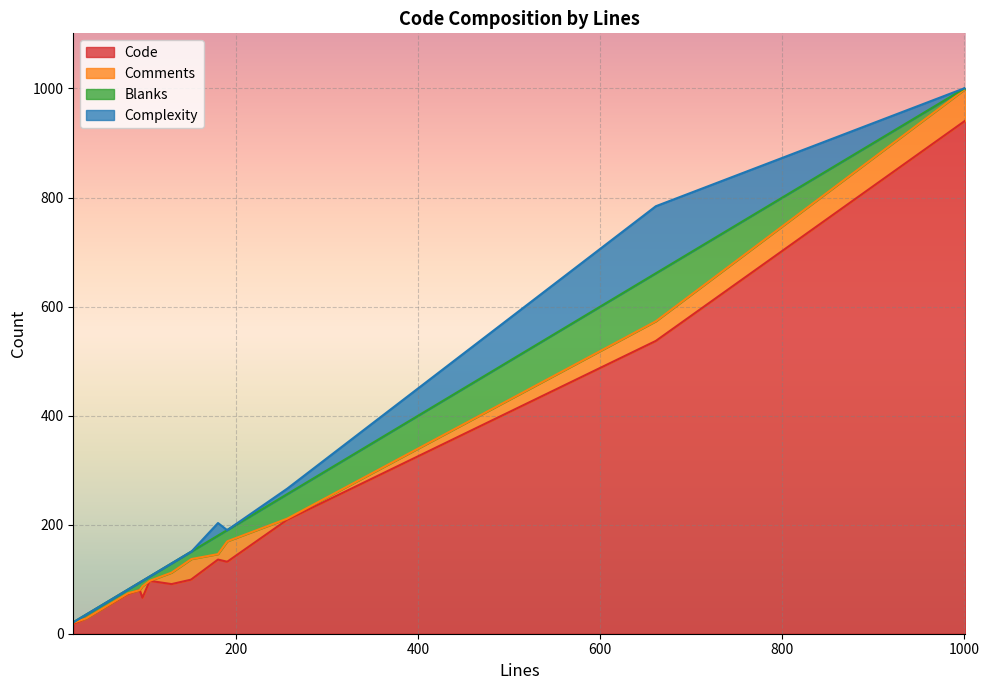

Which series has the largest range (max minus min)?

Code